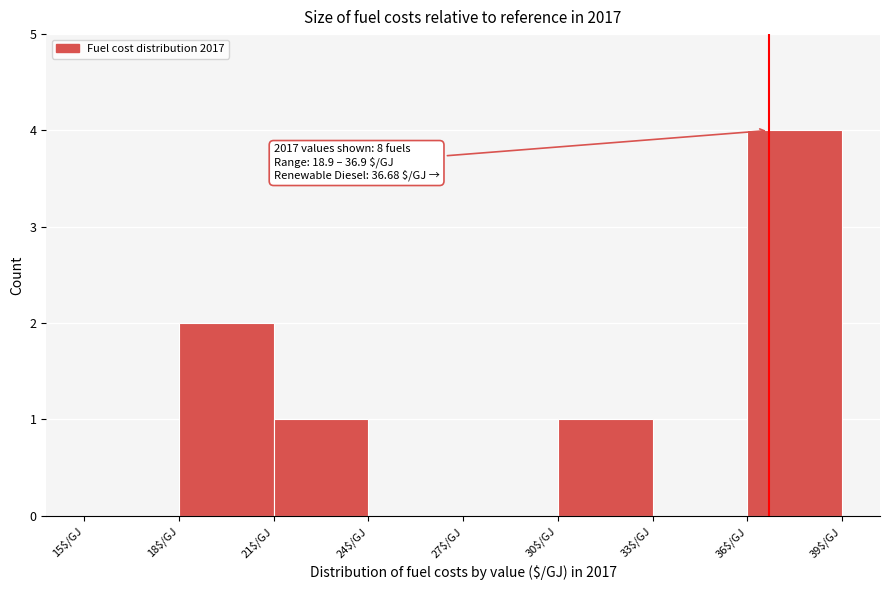

Which range on the x-axis has the tallest bar?

36 to 39